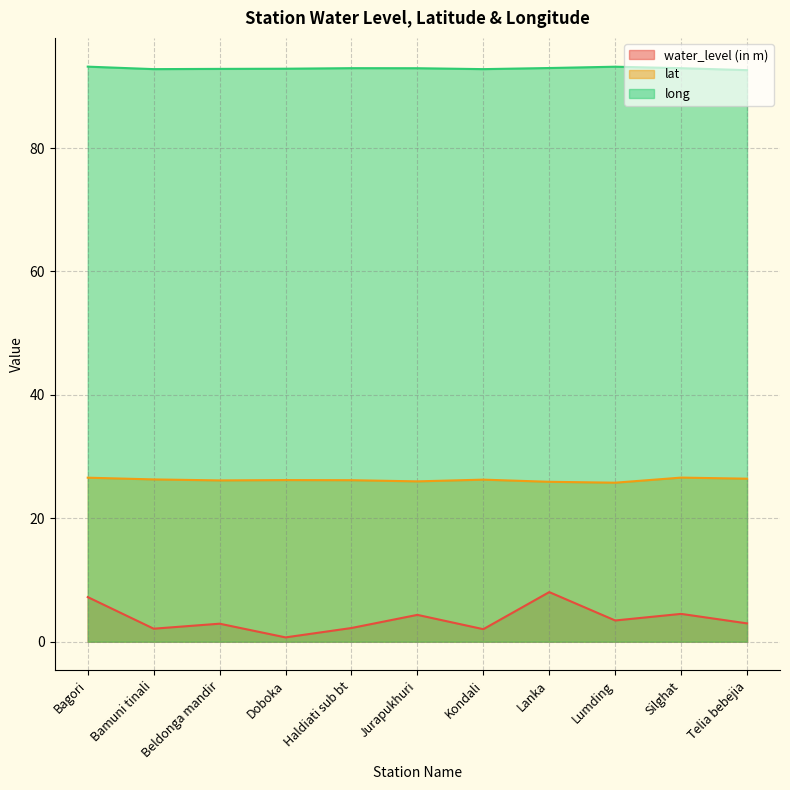

Does the chart have visible grid lines?

Yes